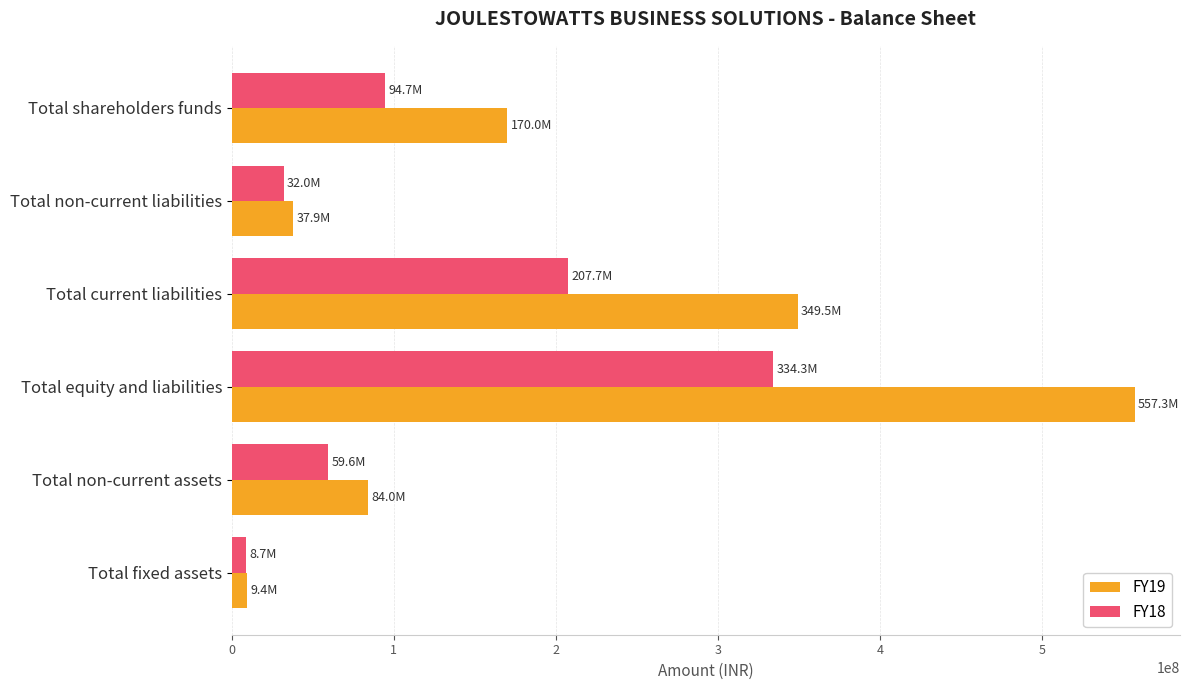

At Total equity and liabilities, list the series in order from smallest to largest.

FY18, FY19